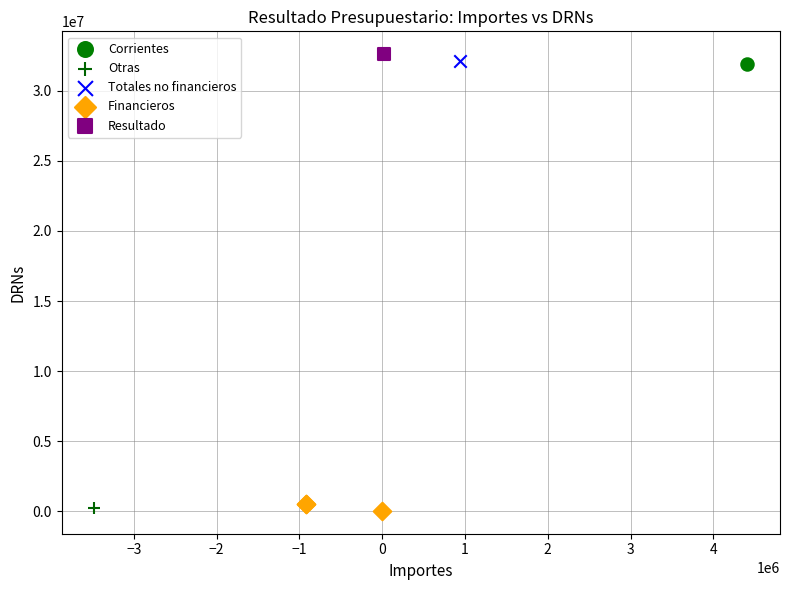

What are all the series names shown in the legend?

Corrientes, Otras, Totales no financieros, Financieros, Resultado